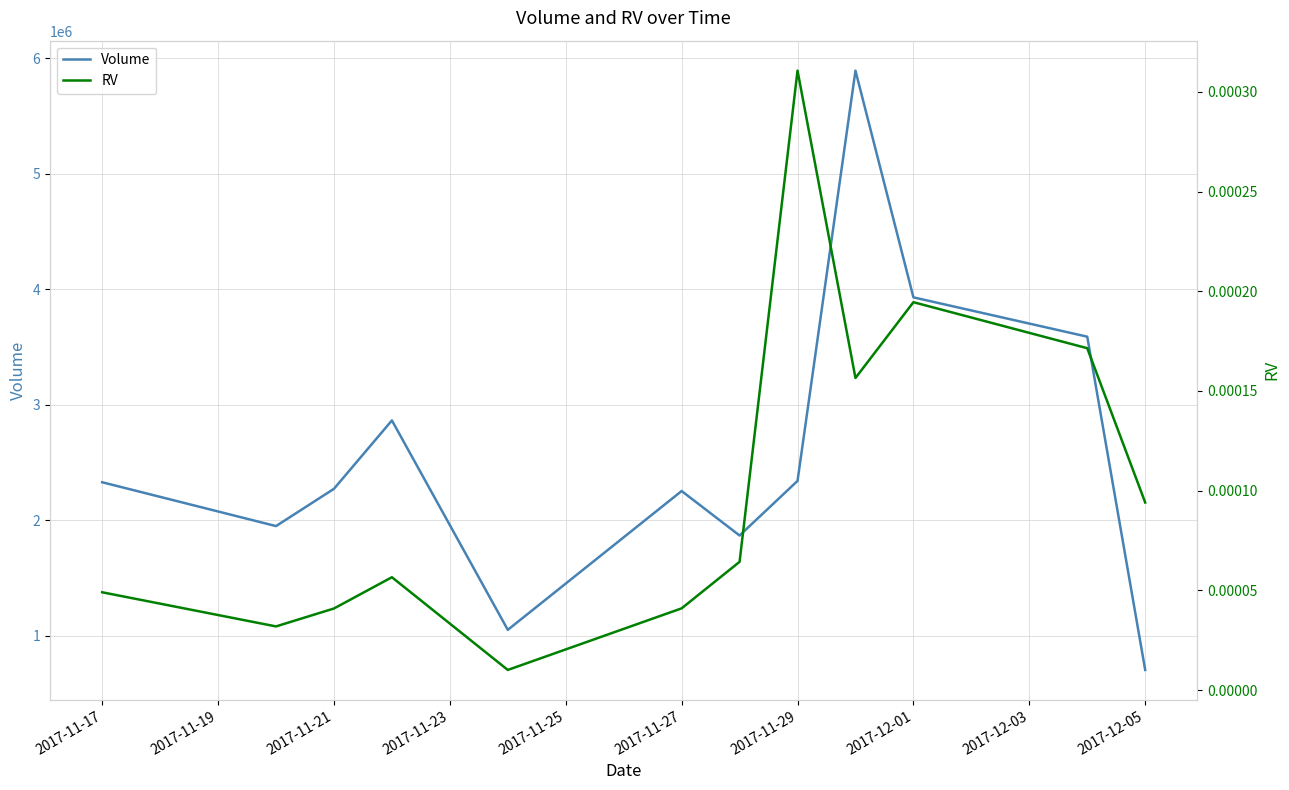

What is the minimum value for Volume?

704034